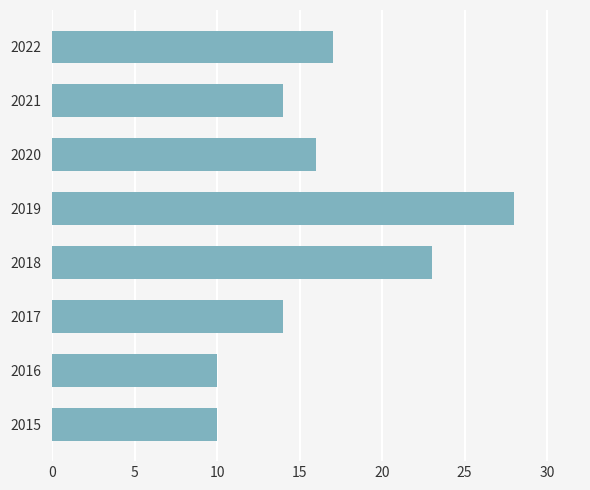

Which category has the highest value across all series?

2019